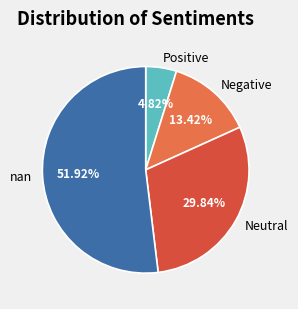

Count the number of slices in the pie.

4